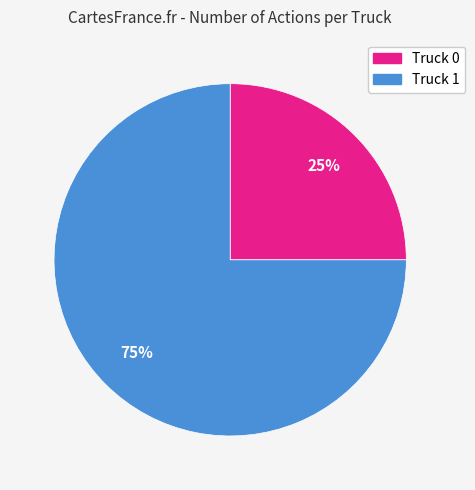

To the nearest percent, what is the difference between the Truck 1 and Truck 0 slice percentages?

50%